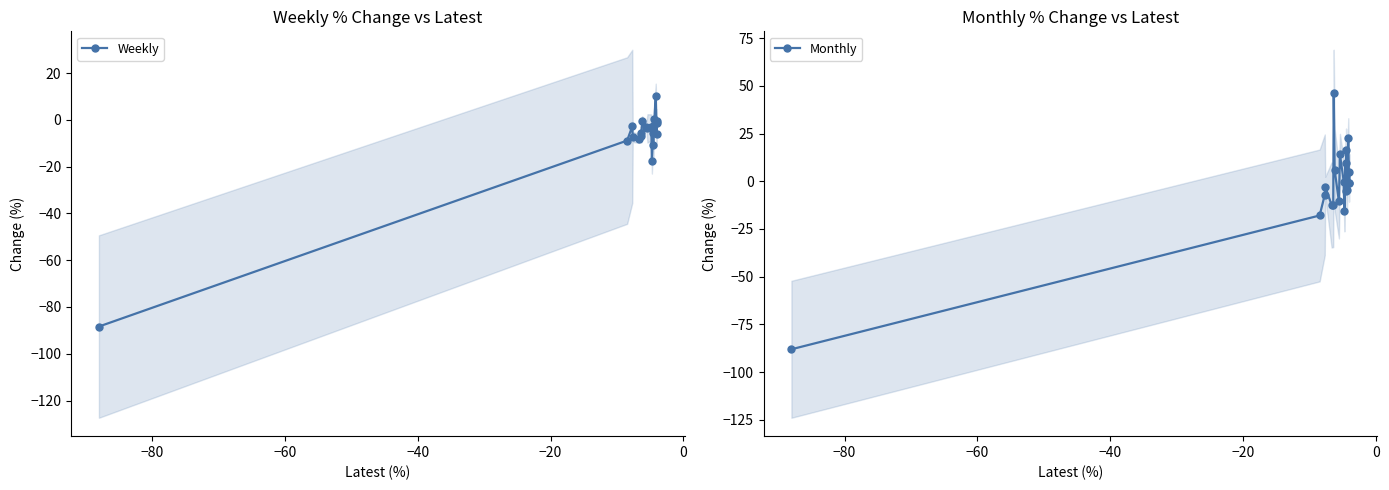

Count the number of data series in this chart.

2